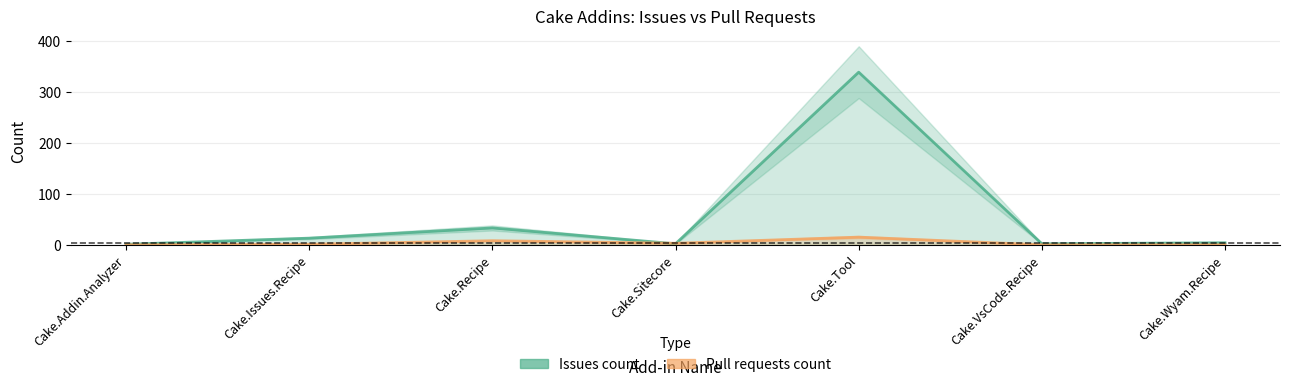

At Cake.Sitecore, list the series in order from largest to smallest.

Pull requests count, Issues count